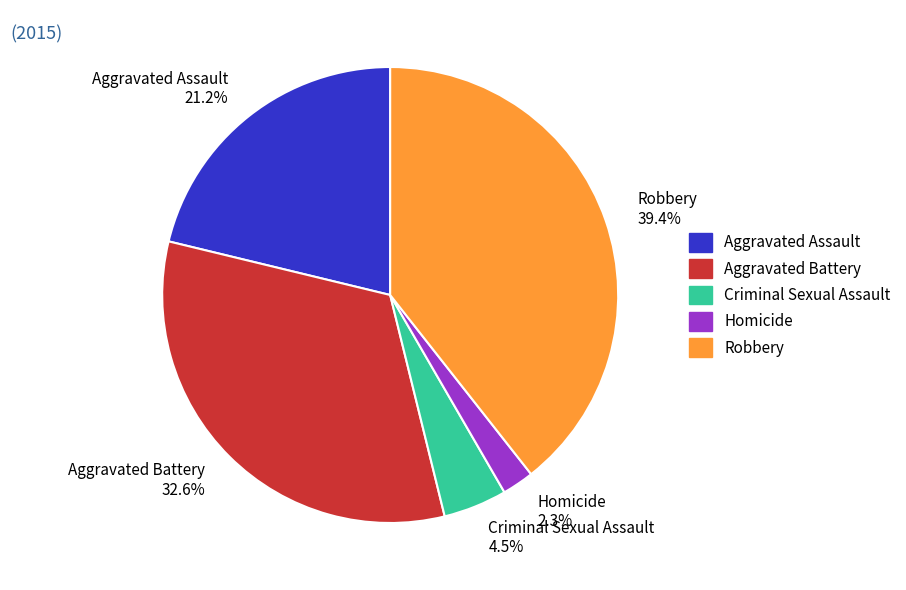

Count the number of slices in the pie.

5